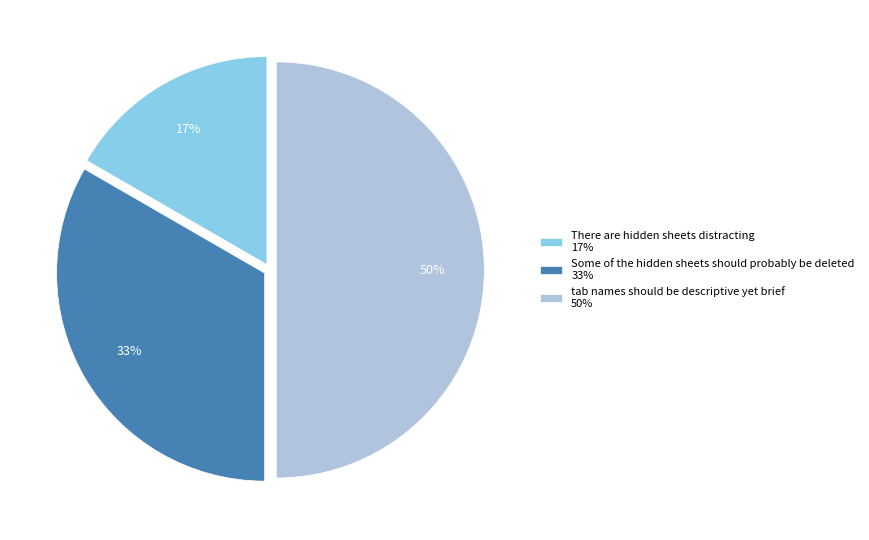

To the nearest percent, what is the combined percentage of There are hidden sheets distracting and Some of the hidden sheets should probably be deleted?

50%